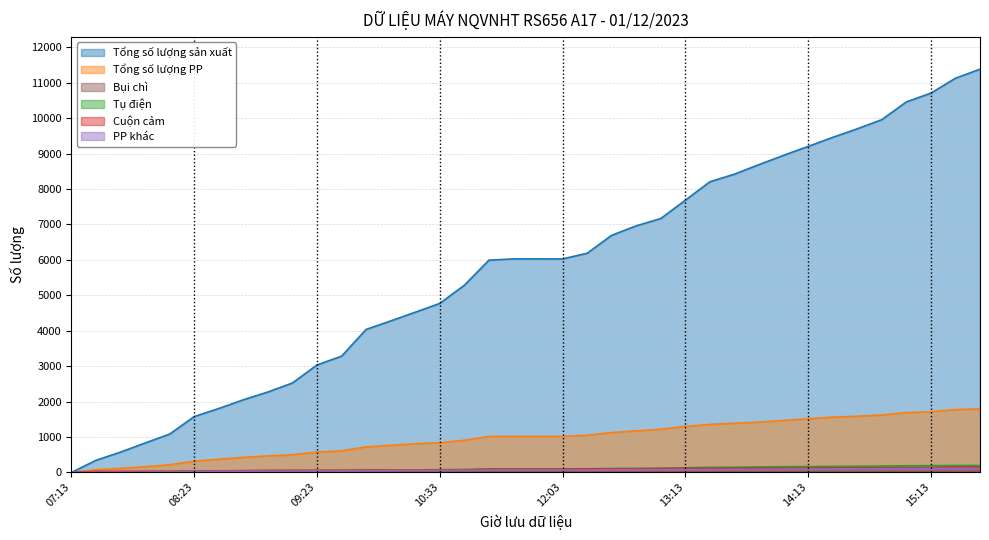

Where does the Tổng số lượng sản xuất series first go above 6026?

12:13